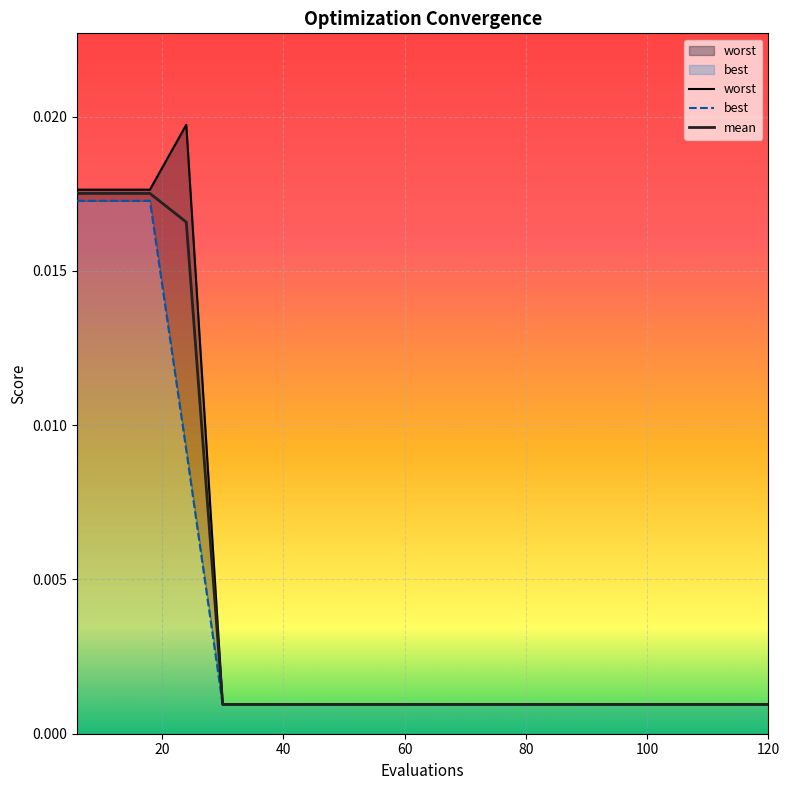

True or false: mean has a value of 0.0 at 120.

False